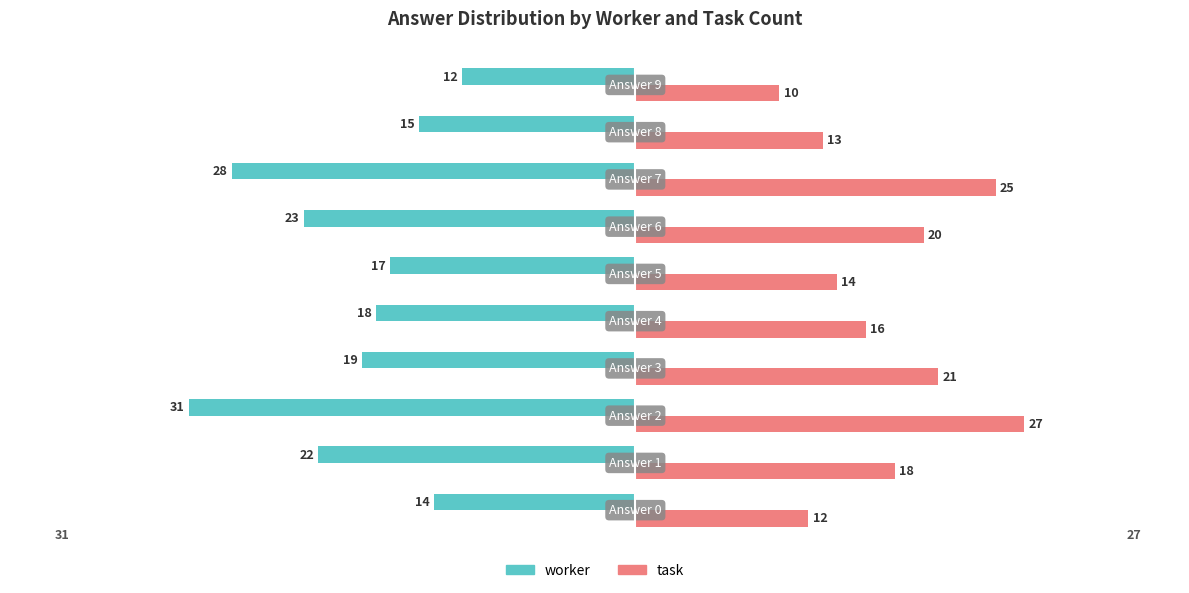

What is the average value of the task series?

18